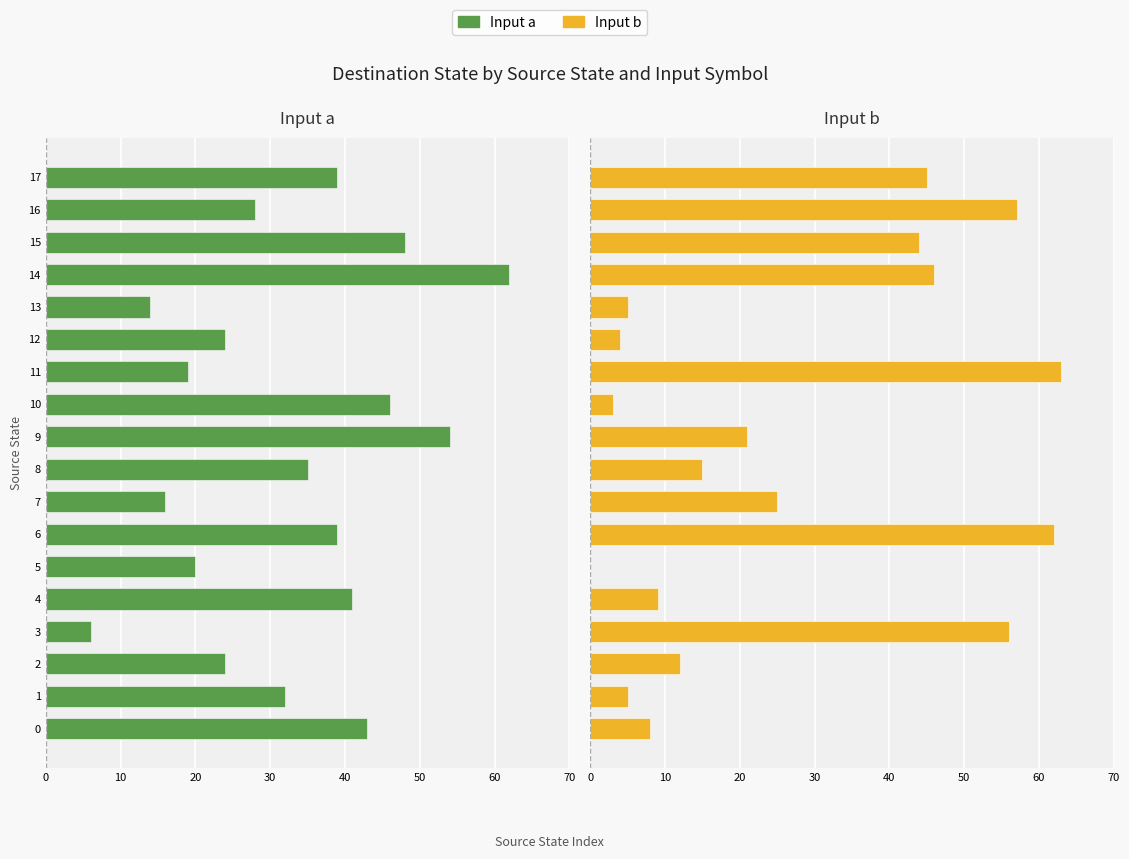

How many bars are there in total?

36